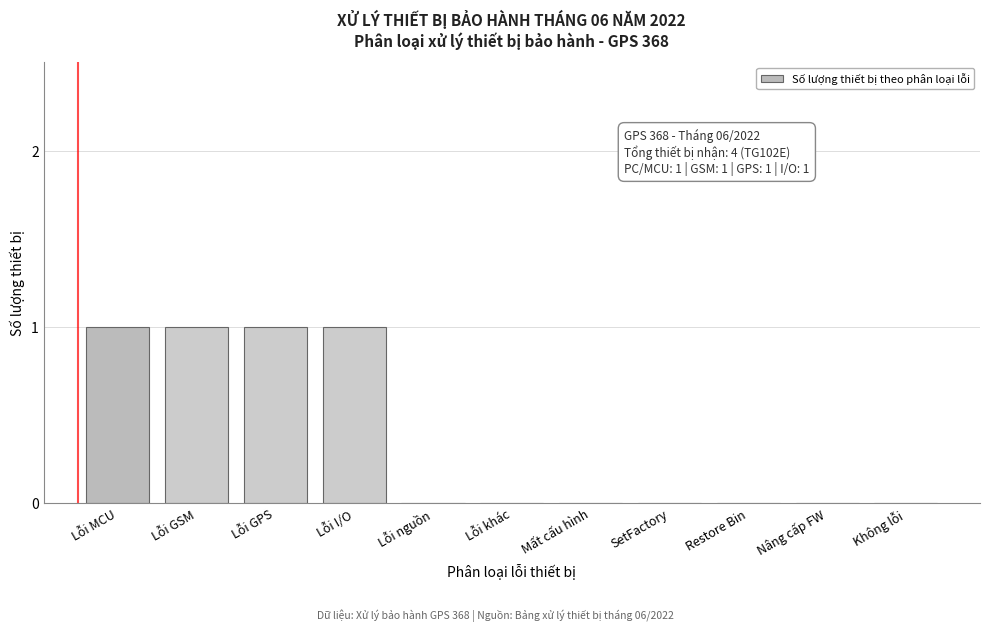

Reading right to left, extract all data points from this chart.

Không lỗi=0	Nâng cấp FW=0	Restore Bin=0	SetFactory=0	Mất cấu hình=0	Lỗi khác=0	Lỗi nguồn=0	Lỗi I/O=1	Lỗi GPS=1	Lỗi GSM=1	Lỗi MCU=1